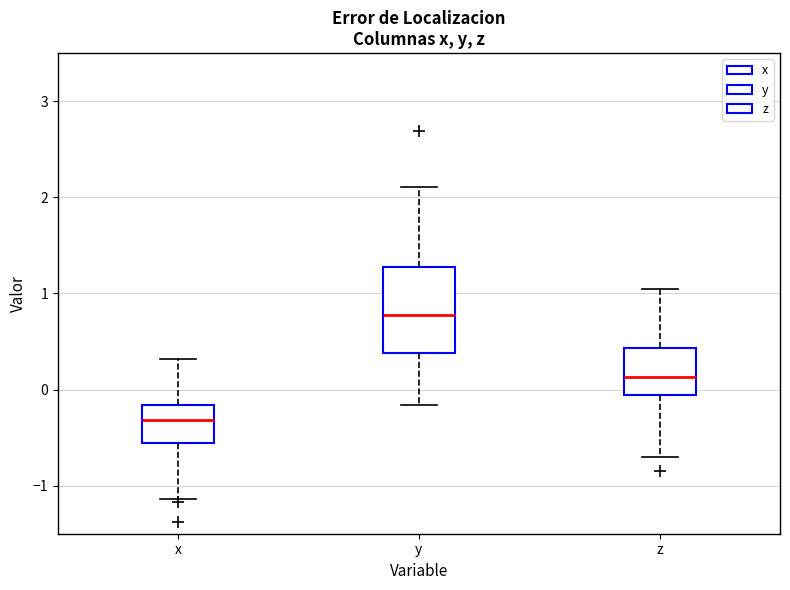

Which box has the highest median line?

y